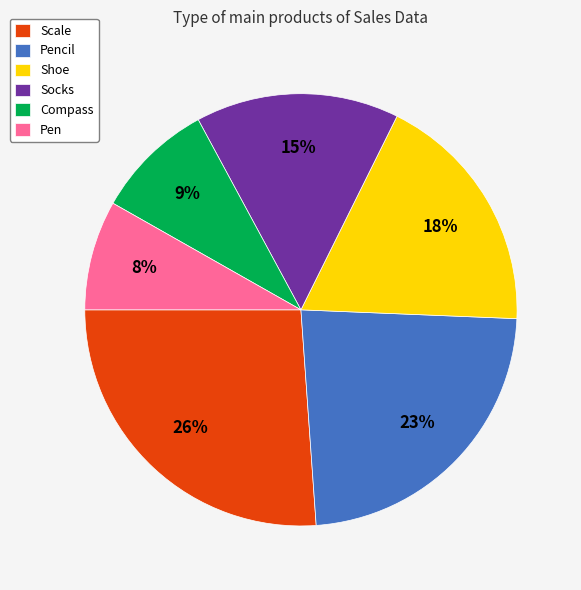

What percentage is the Socks slice, to the nearest percent?

15%